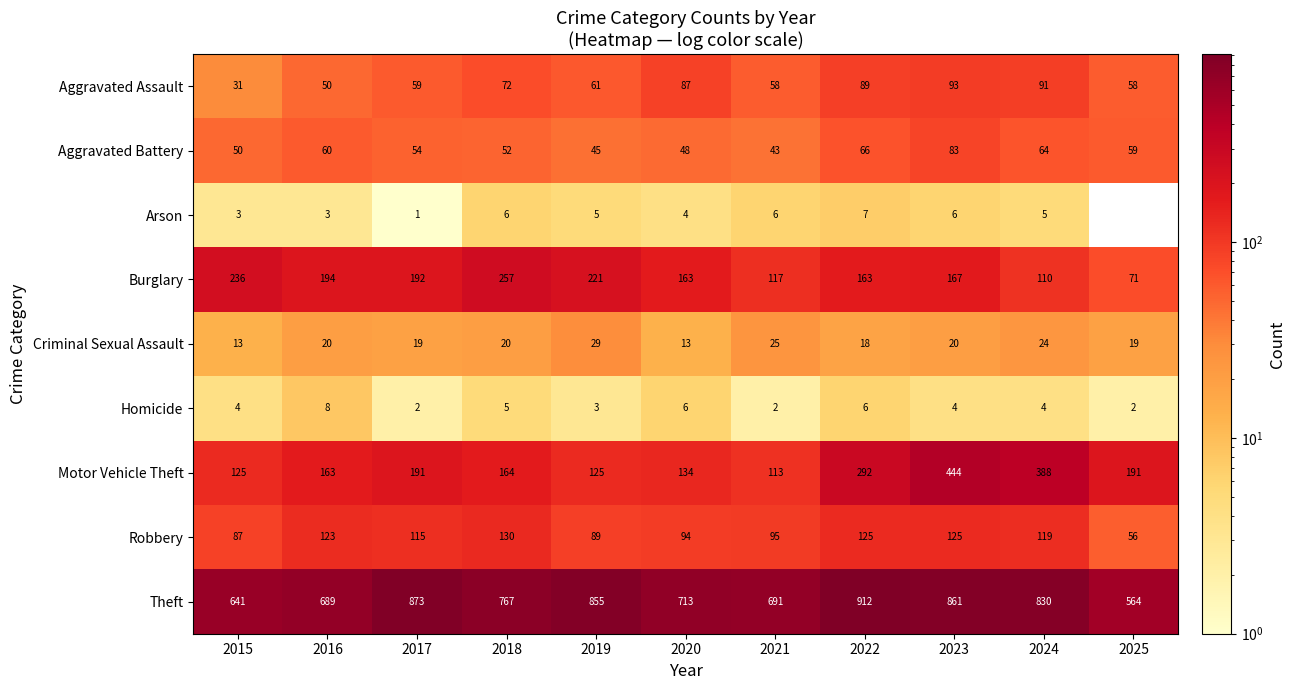

Rank the series at 2022 from lowest to highest value.

Homicide, Arson, Criminal Sexual Assault, Aggravated Battery, Aggravated Assault, Robbery, Burglary, Motor Vehicle Theft, Theft